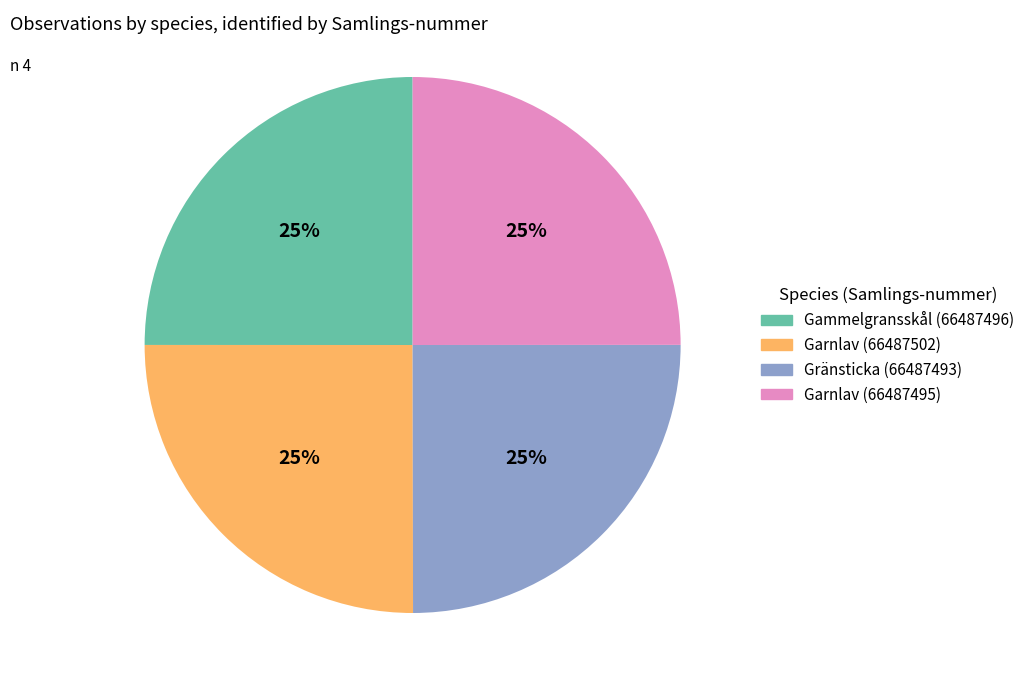

Is there a majority slice in this chart?

No